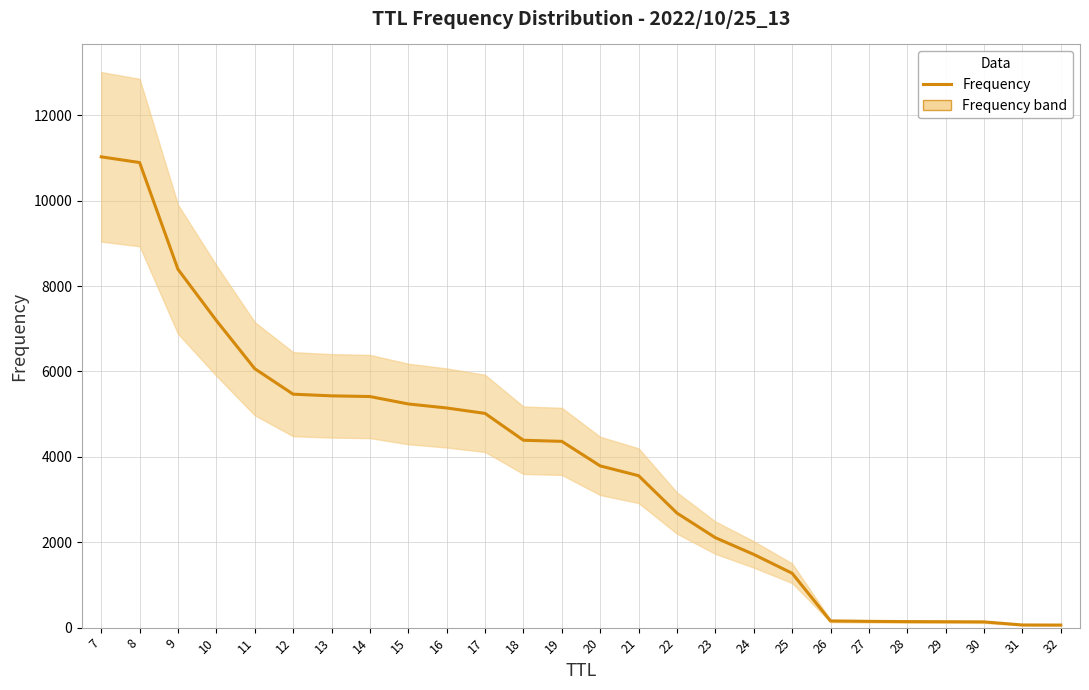

Rank the categories by value from highest to lowest.

7, 8, 9, 10, 11, 12, 13, 14, 15, 16, 17, 18, 19, 20, 21, 22, 23, 24, 25, 26, 27, 28, 29, 30, 31, 32